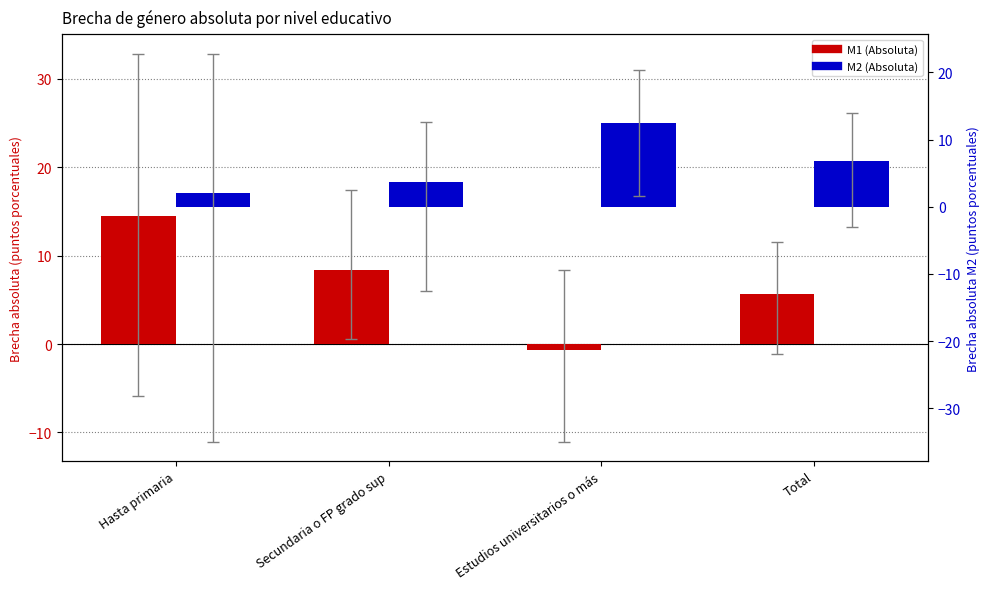

What is the value of the M1 (Absoluta) bar at the 1st from the left?

14.5